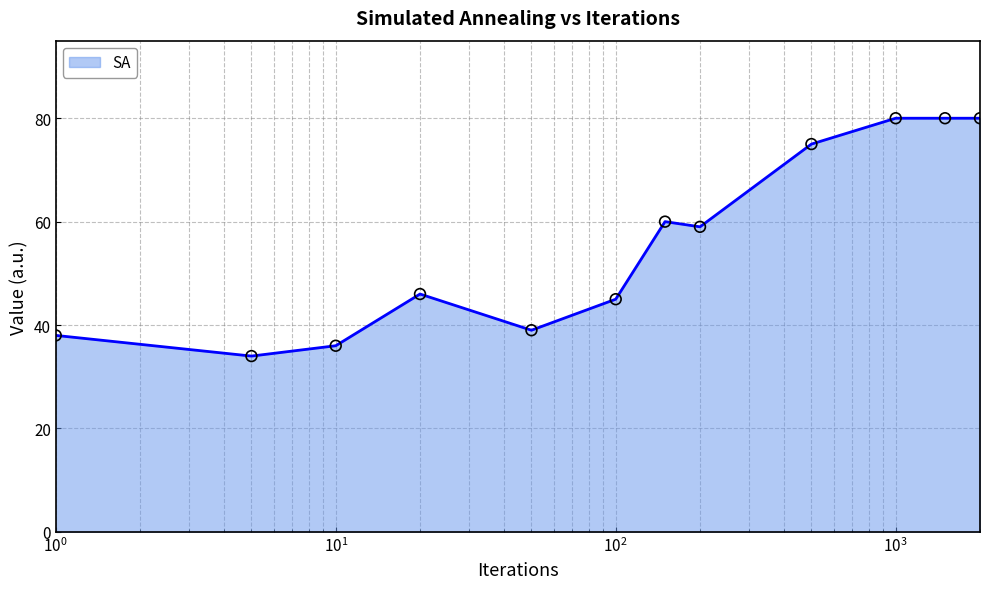

What is the greatest value displayed?

80